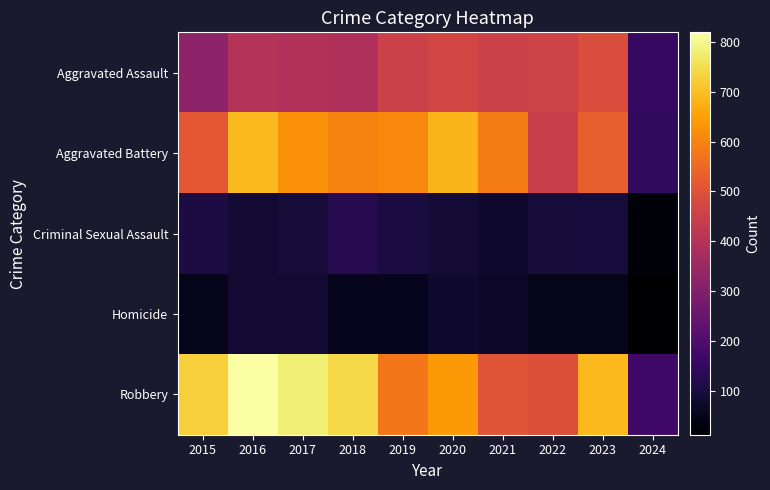

Count the number of categories in the chart.

10